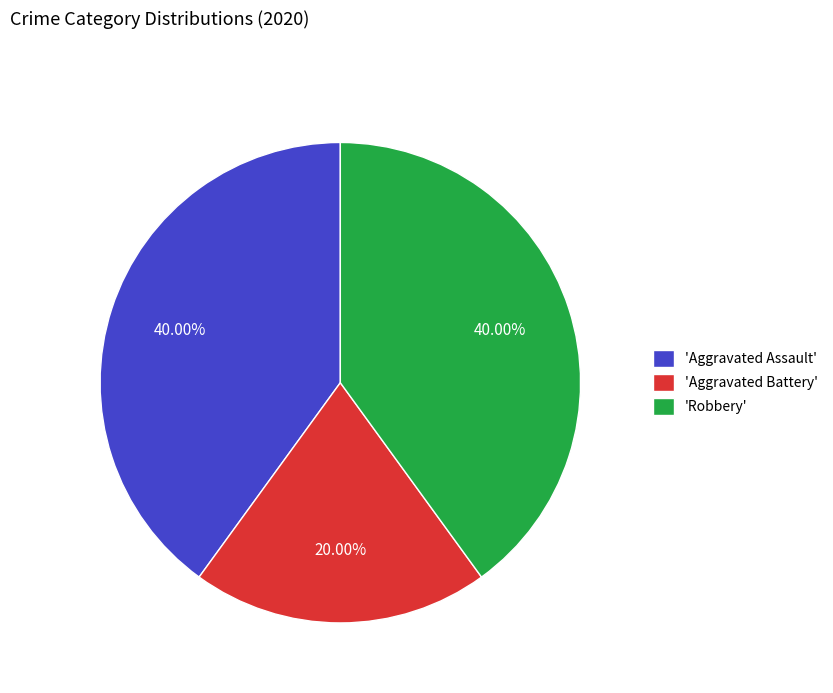

Between 'Robbery' and 'Aggravated Battery', which is larger?

'Robbery'